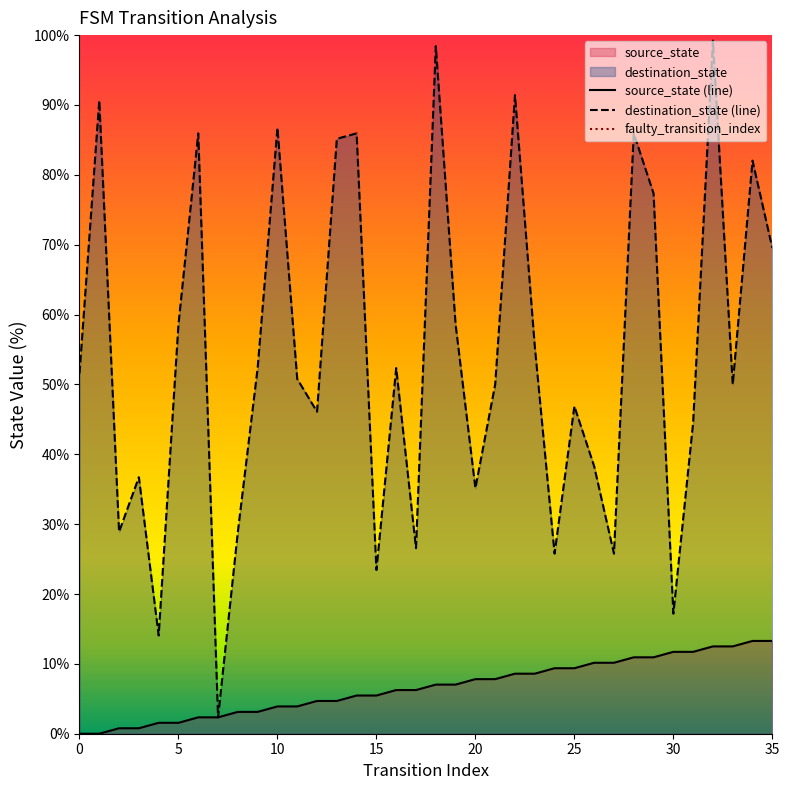

The source_state series shows 2.7 at 29. True or false?

False